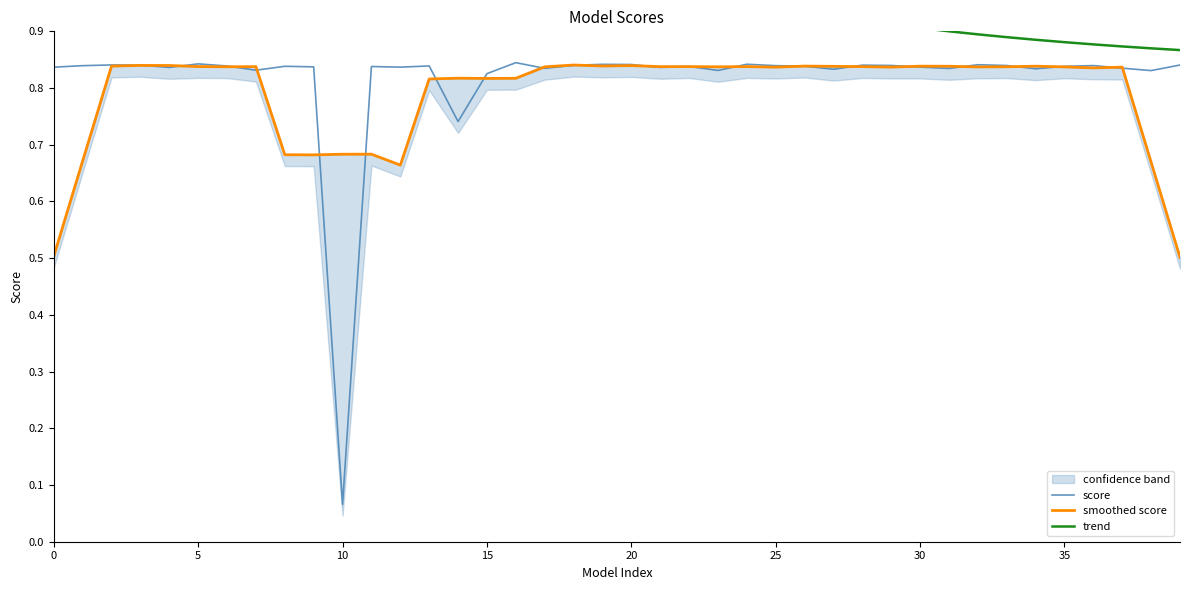

What is the value of the smoothed score point at the 9th from the left?

0.7